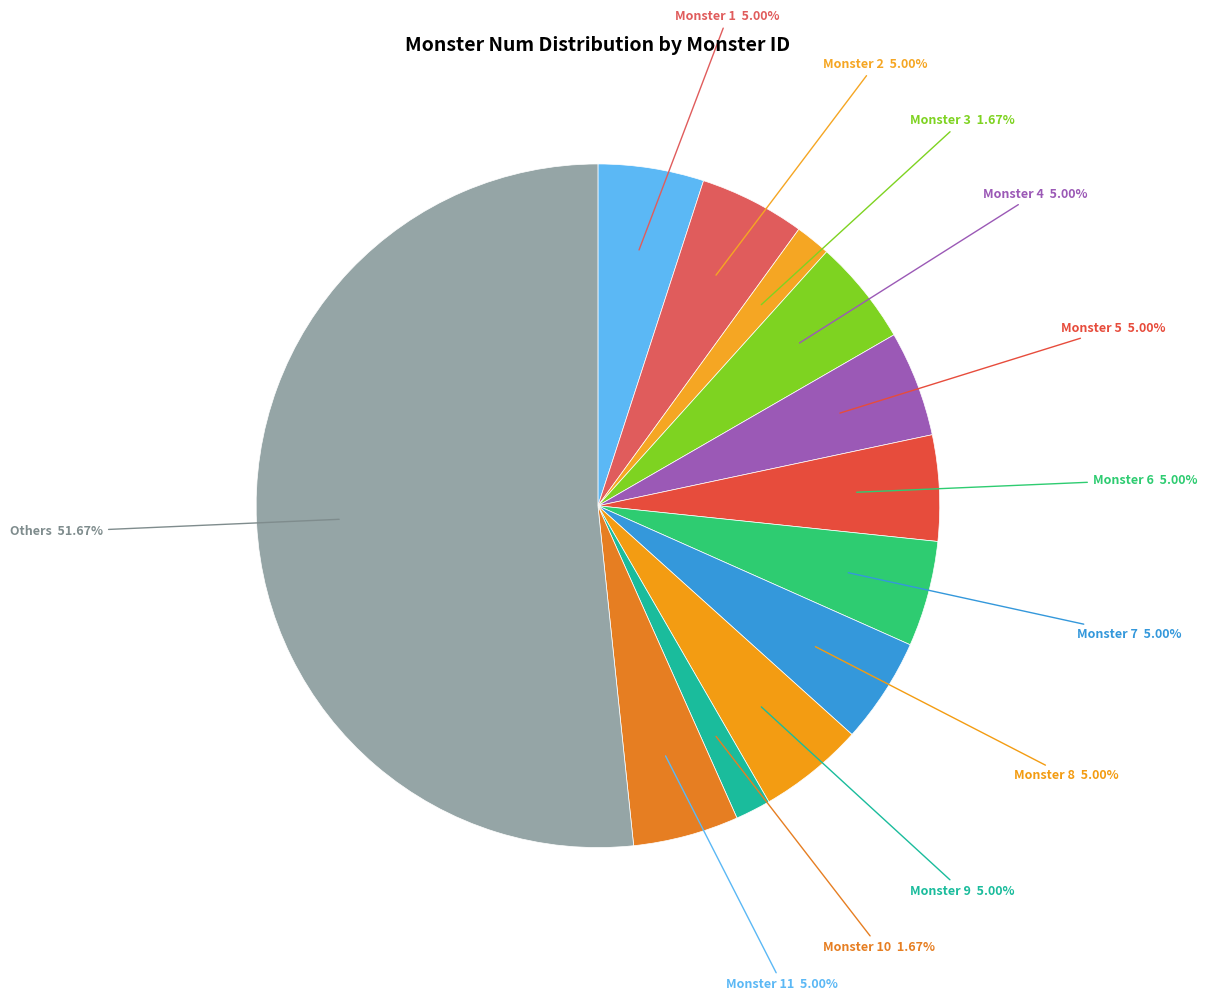

Between Monster 7 and Others, which is larger?

Others